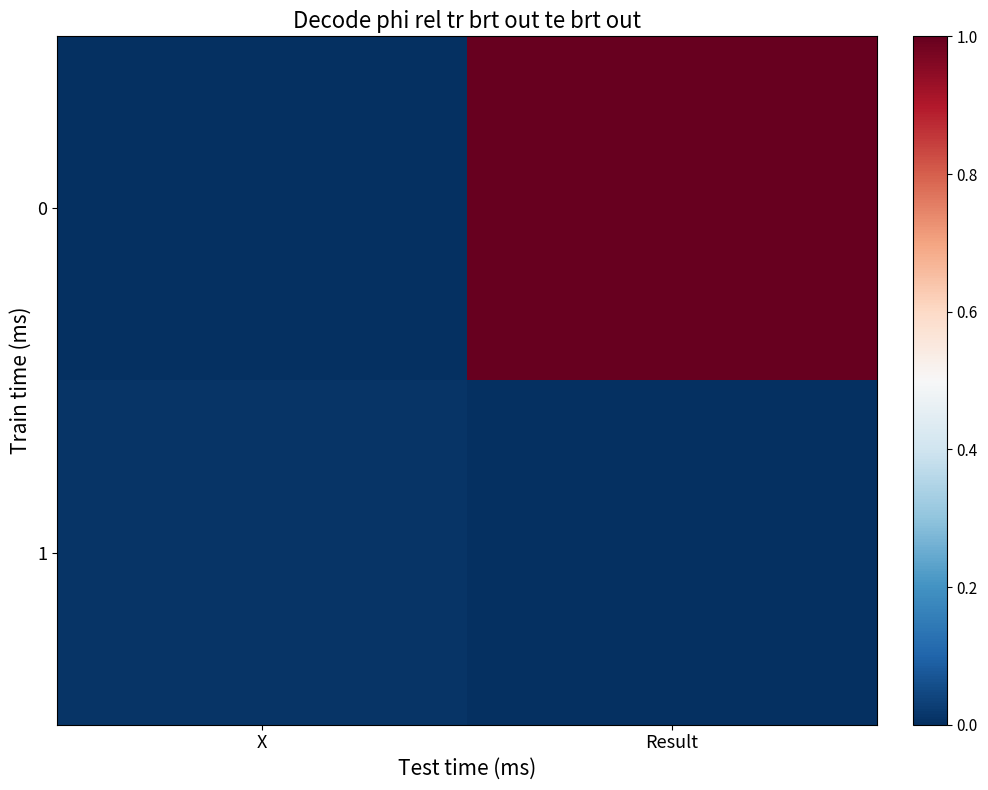

List the series in order of their overall mean, lowest first.

1, 0